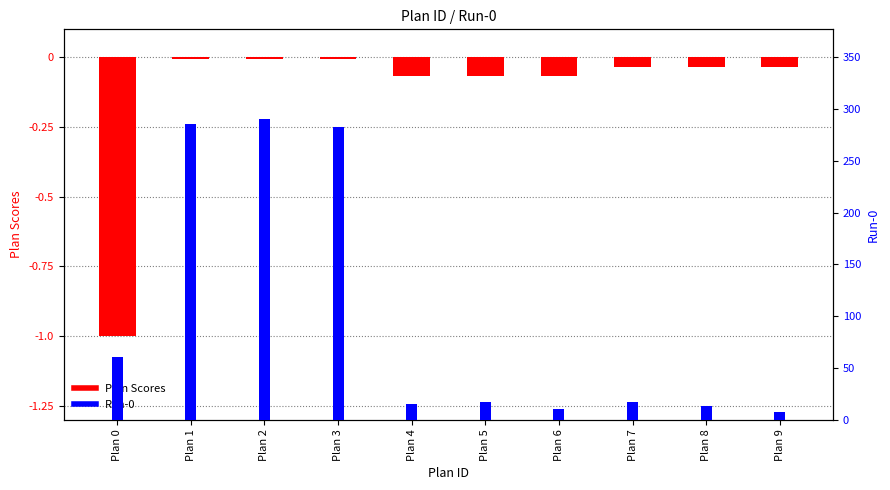

Reading right to left, what are all the values shown in this chart?

Plan Scores: -0.0	-0.0	-0.0	-0.1	-0.1	-0.1	-0.0	-0.0	-0.0	-1.0
Run-0: 8.0	13.0	17.0	10.0	17.0	15.0	283.0	290.0	286.0	61.0